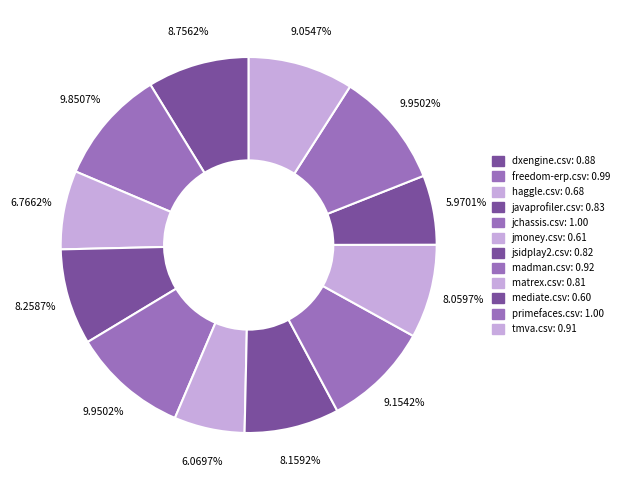

What percentage is the tmva.csv slice, to the nearest percent?

9%